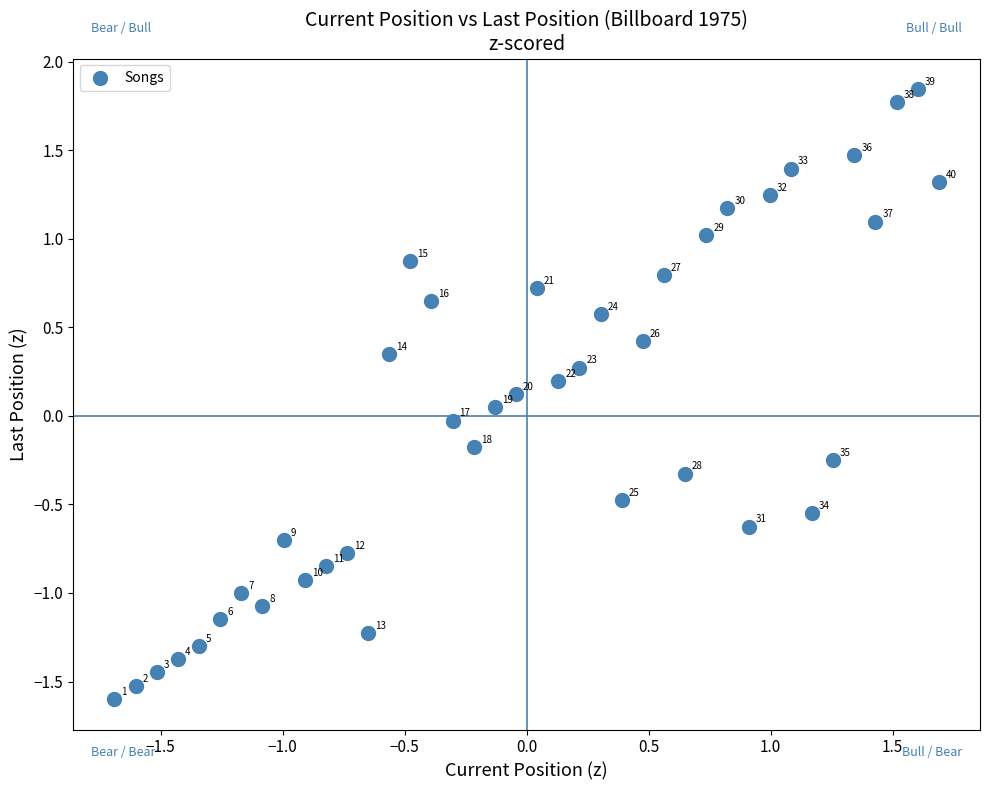

What is the range of Y values (max minus min)?

3.4